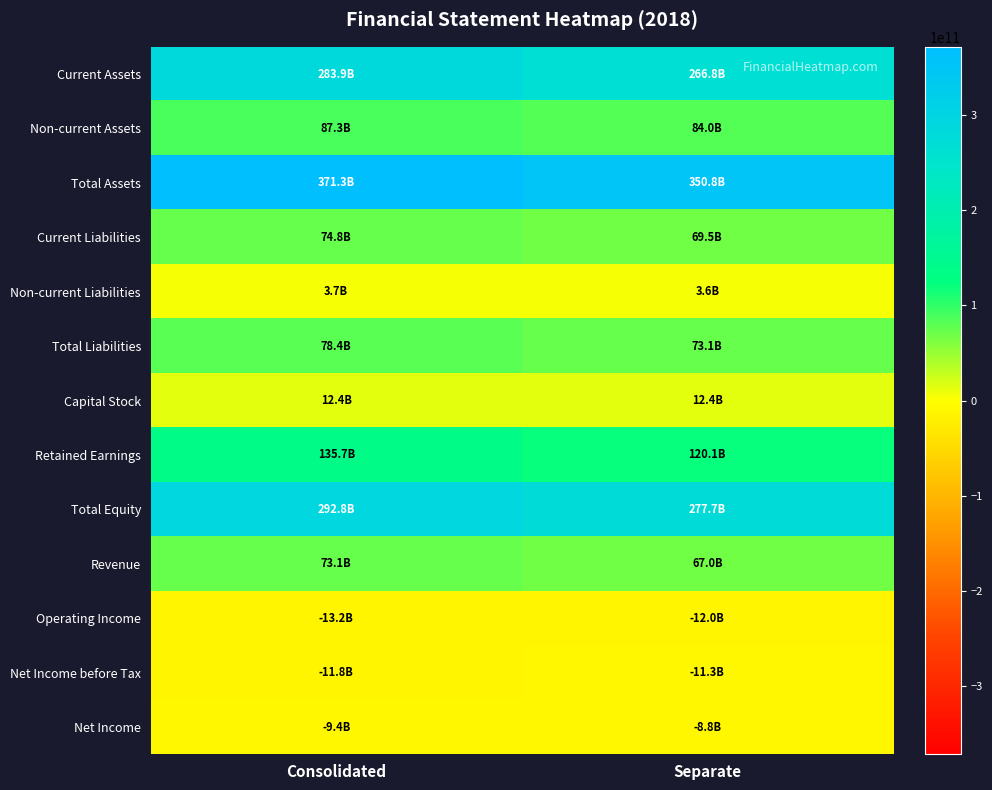

Reading left to right, extract all data points from this chart.

Current Assets: Consolidated=283940245155	Separate=266795667612
Non-current Assets: Consolidated=87342786098	Separate=83966583298
Total Assets: Consolidated=371283031253	Separate=350762250910
Current Liabilities: Consolidated=74789239839	Separate=69473955770
Non-current Liabilities: Consolidated=3650381137	Separate=3580610196
Total Liabilities: Consolidated=78439620976	Separate=73054565966
Capital Stock: Consolidated=12411581500	Separate=12411581500
Retained Earnings: Consolidated=135677869125	Separate=120056198468
Total Equity: Consolidated=292843410277	Separate=277707684944
Revenue: Consolidated=73126706855	Separate=67045138583
Operating Income: Consolidated=-13187085735	Separate=-12026798833
Net Income before Tax: Consolidated=-11770823208	Separate=-11252032918
Net Income: Consolidated=-9411703895	Separate=-8798582567